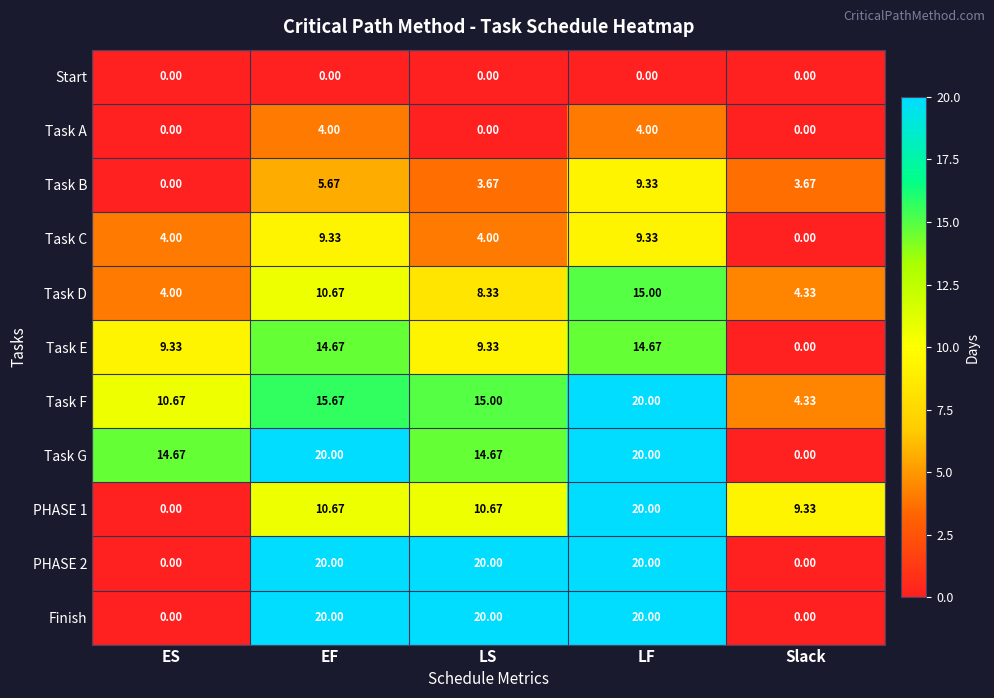

Between LS and LF, which series saw the biggest shift?

PHASE 1